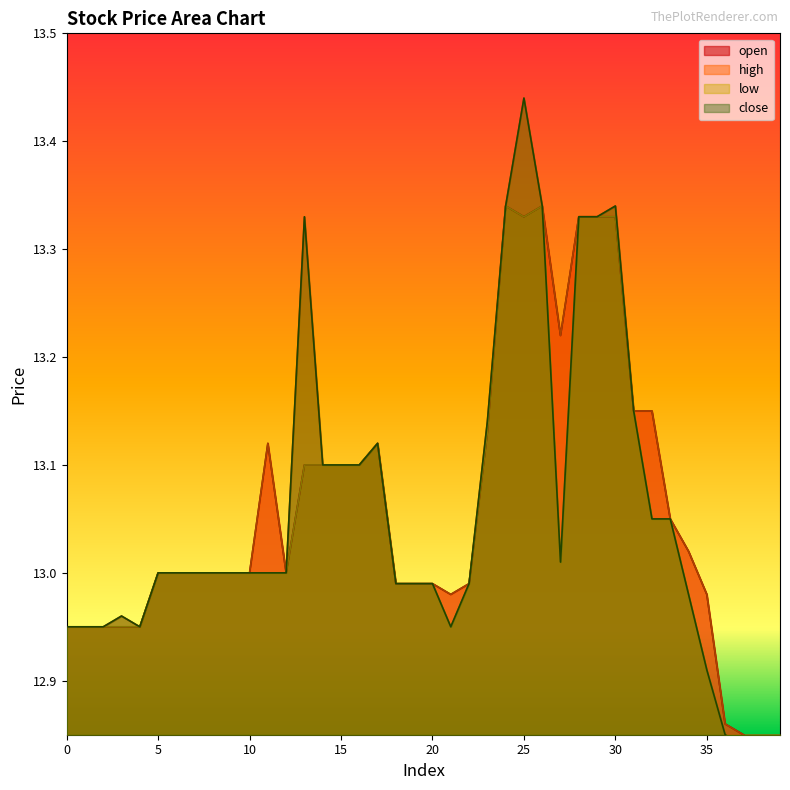

What is the value of the low point at the 13th from the left?

13.0